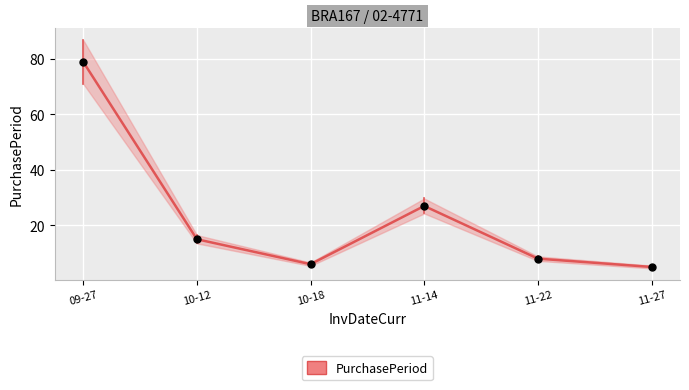

At which category does the chart reach its peak across all series?

09-27